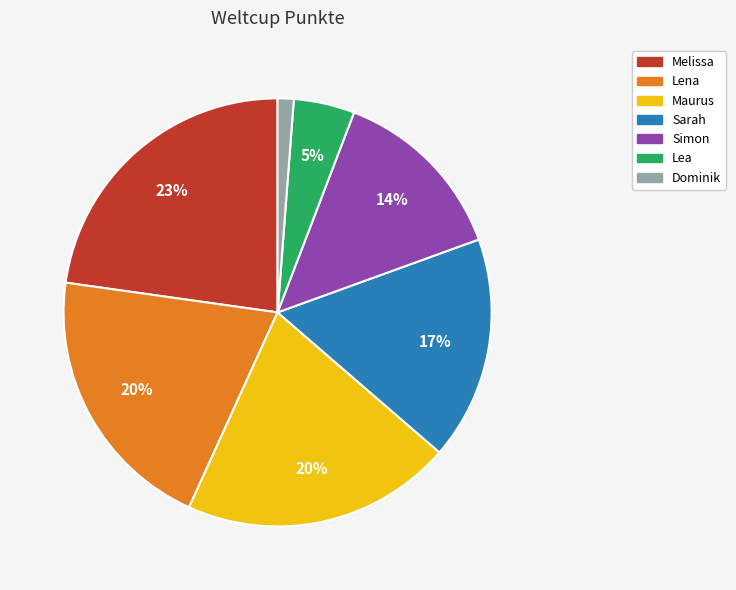

How many slices are in this pie chart?

7